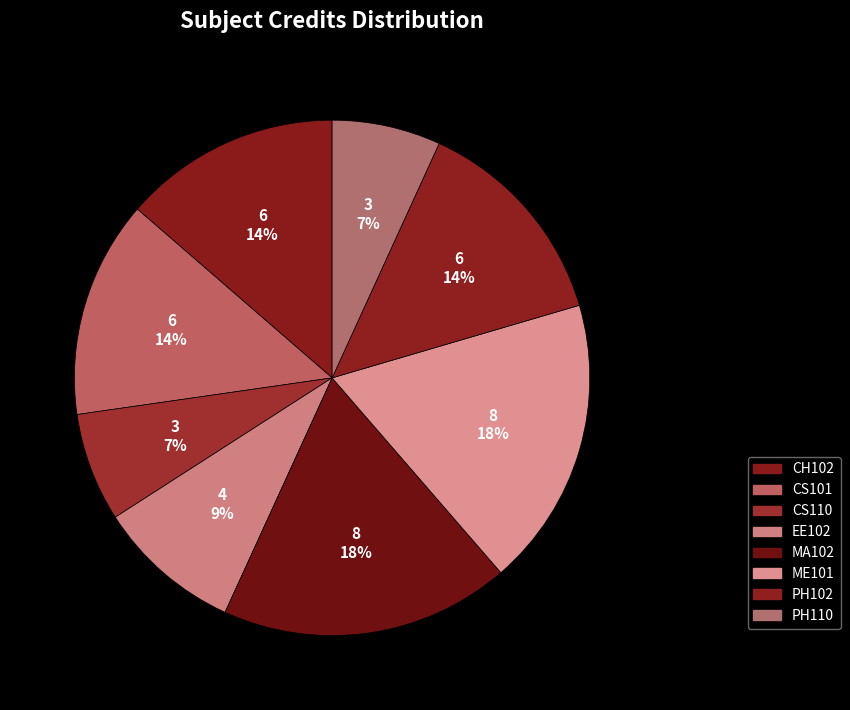

Between PH102 and CS101, which is larger?

PH102